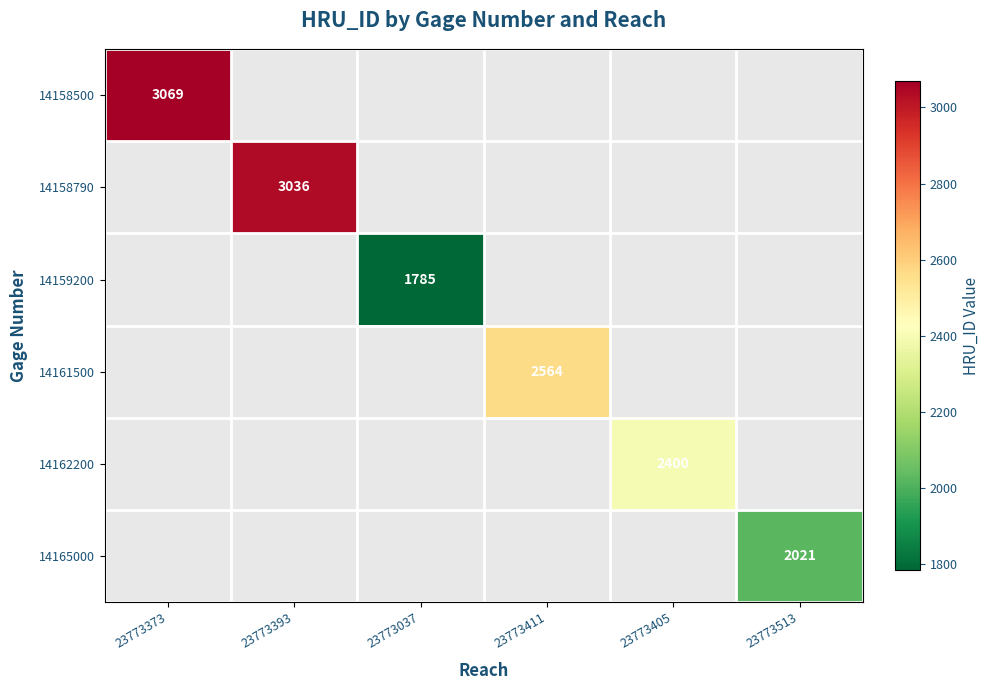

True or false: 14158790 has a value of 3036 at 23773393.

True